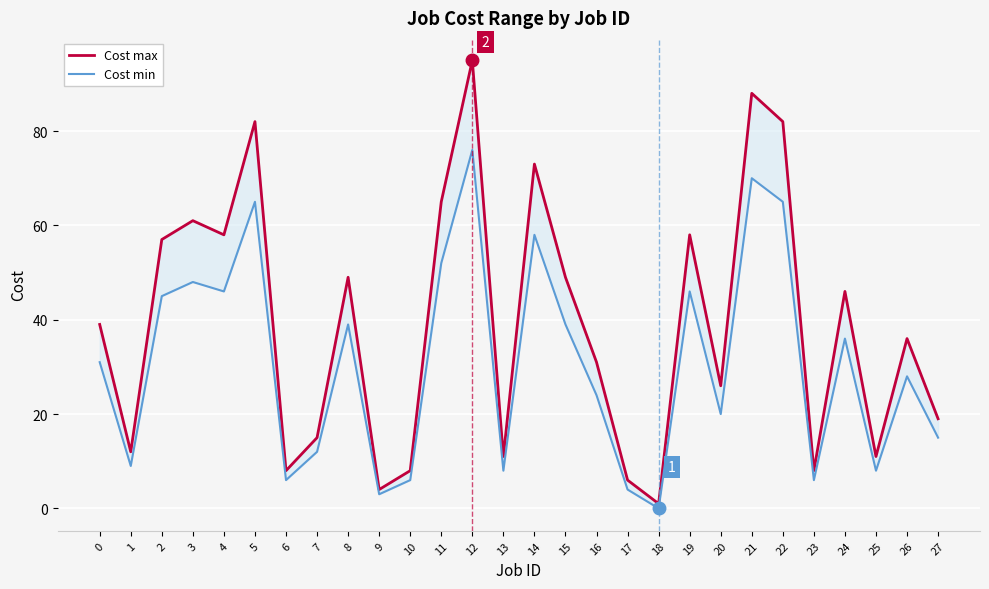

Rank the categories by Cost min value from highest to lowest.

12, 21, 5, 22, 14, 11, 3, 4, 19, 2, 8, 15, 24, 0, 26, 16, 20, 27, 7, 1, 13, 25, 6, 10, 23, 17, 9, 18